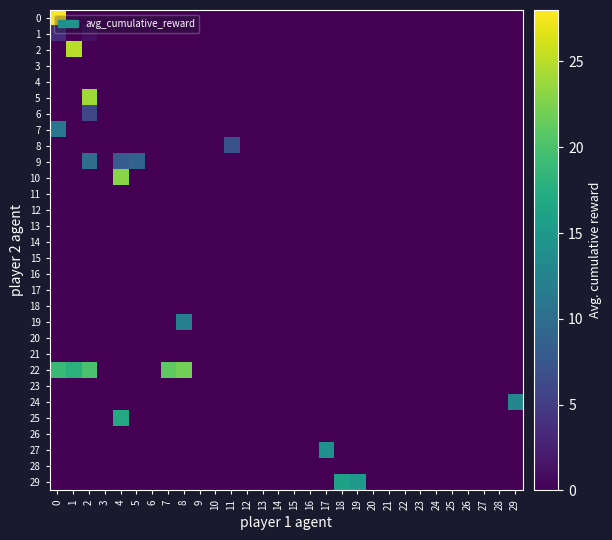

Between 3 and 29, which is larger?

3